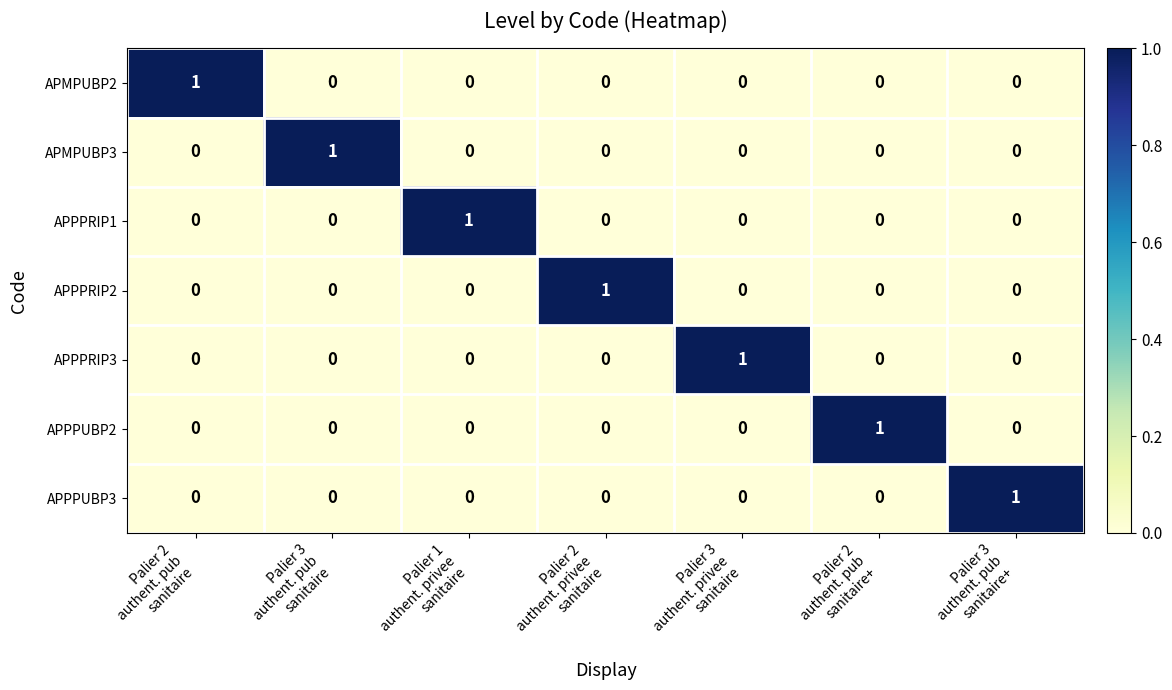

How many APPPUBP3 values are between 0 and 1?

7